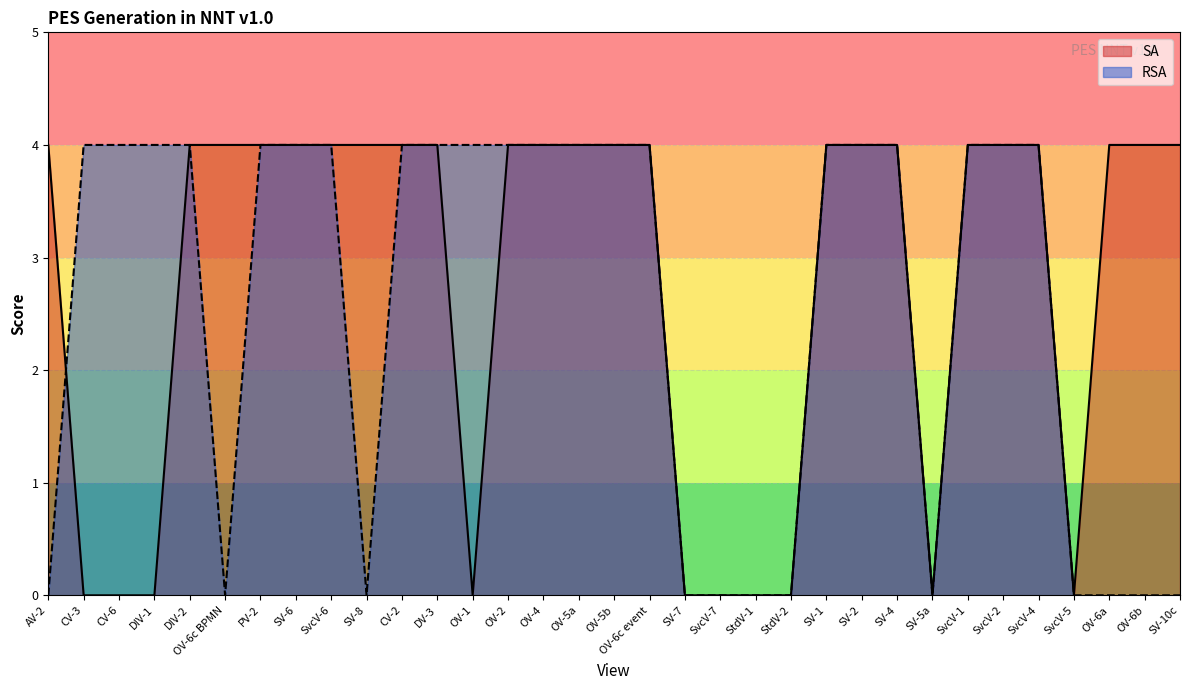

Which series has the widest spread of values?

SA